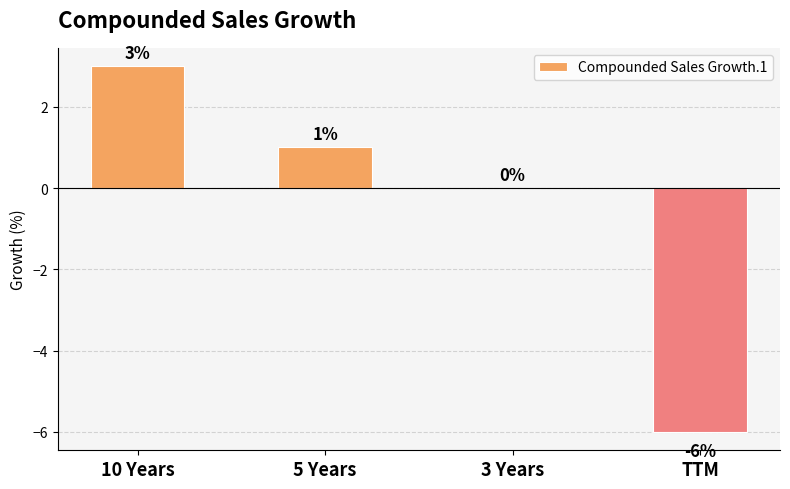

How many series are shown in this chart?

1